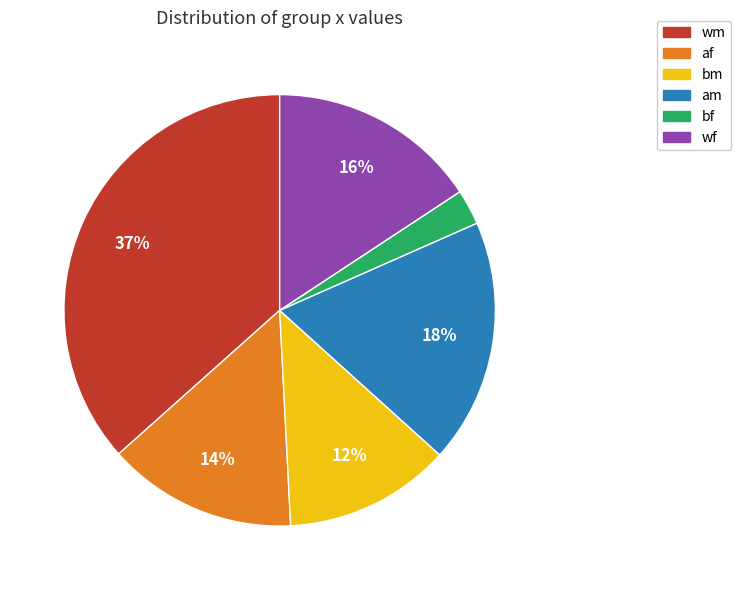

Is there a majority slice in this chart?

No